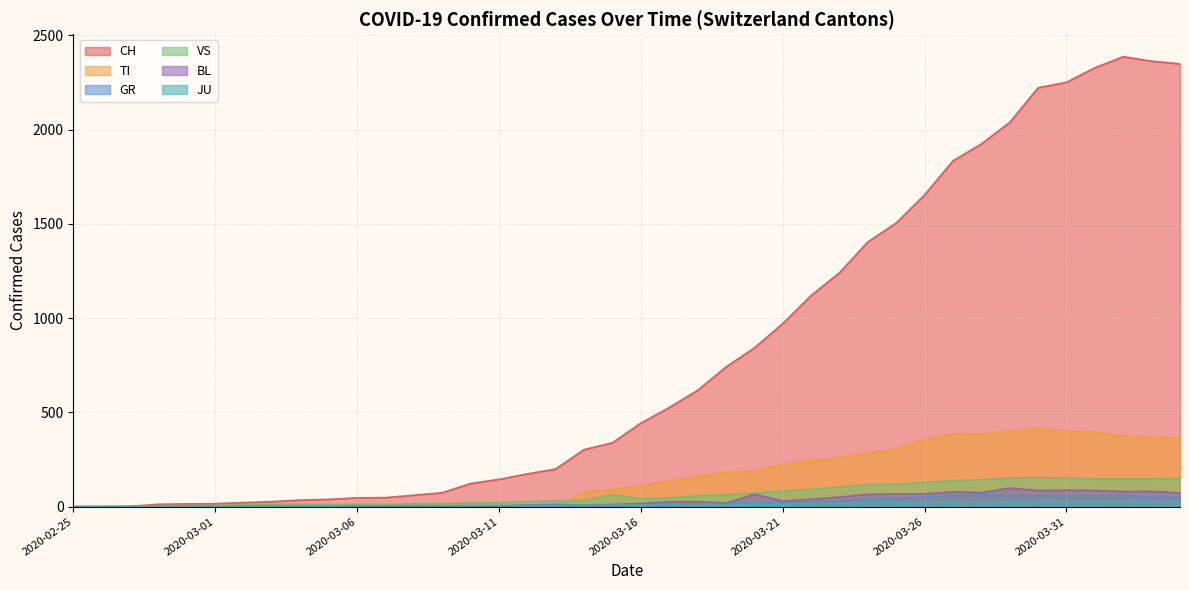

Which series has the widest spread of values?

CH